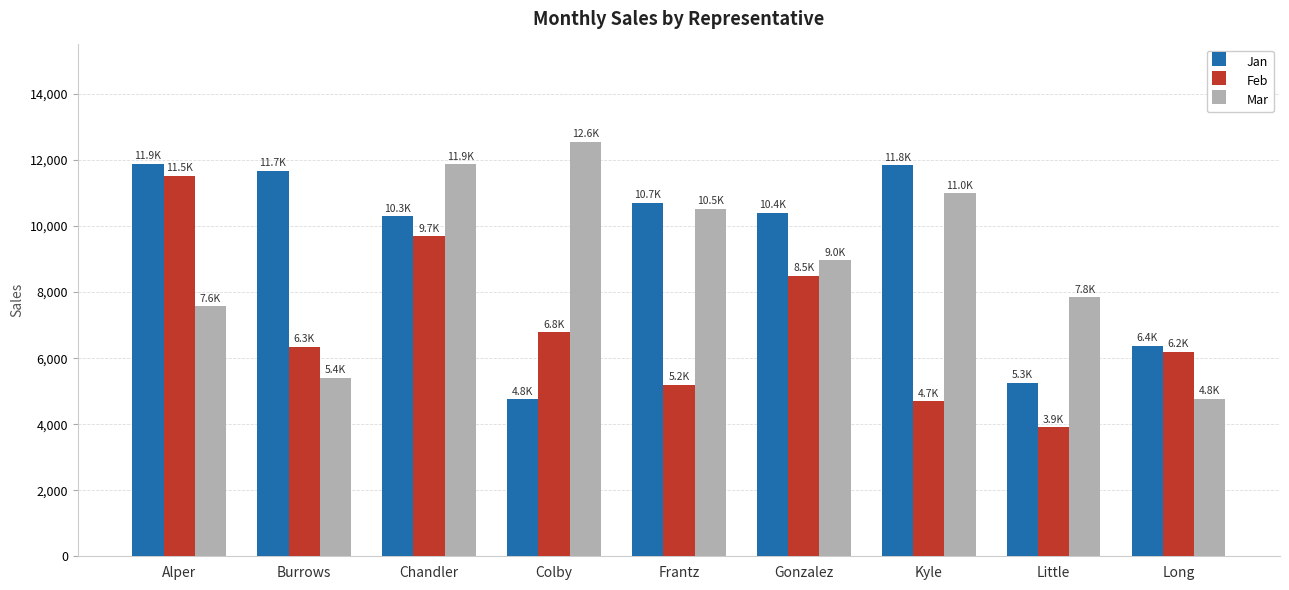

What is the difference between the maximum and second lowest values in the Mar series?

7154